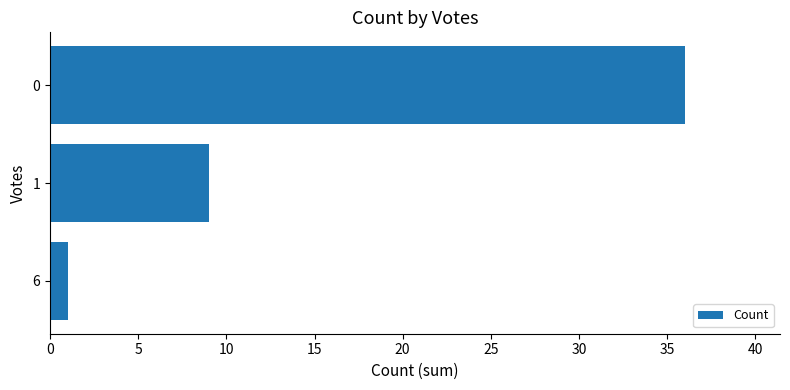

What is the difference between the second highest and minimum values?

8